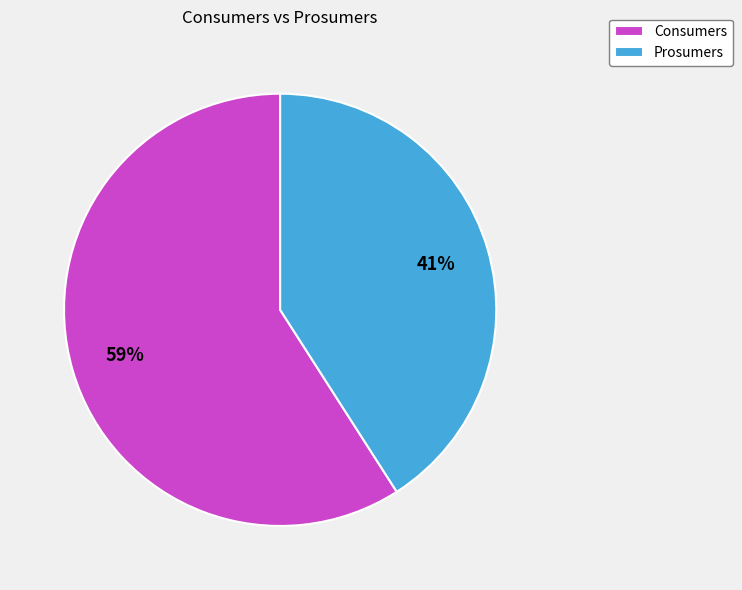

What percentage is the Prosumers slice, to the nearest percent?

41%